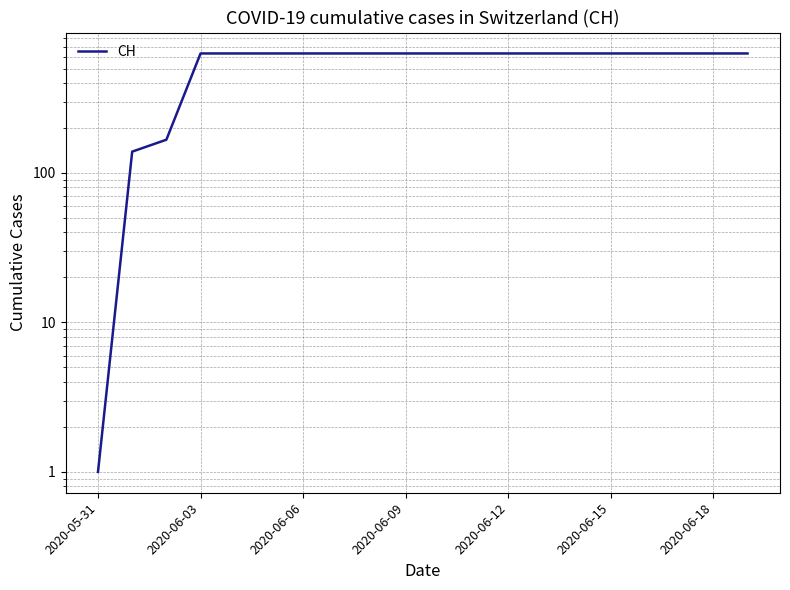

Reading right to left, list all the values displayed in this chart.

631	631	631	631	631	631	631	631	631	631	631	631	631	631	631	631	631	167	139	1